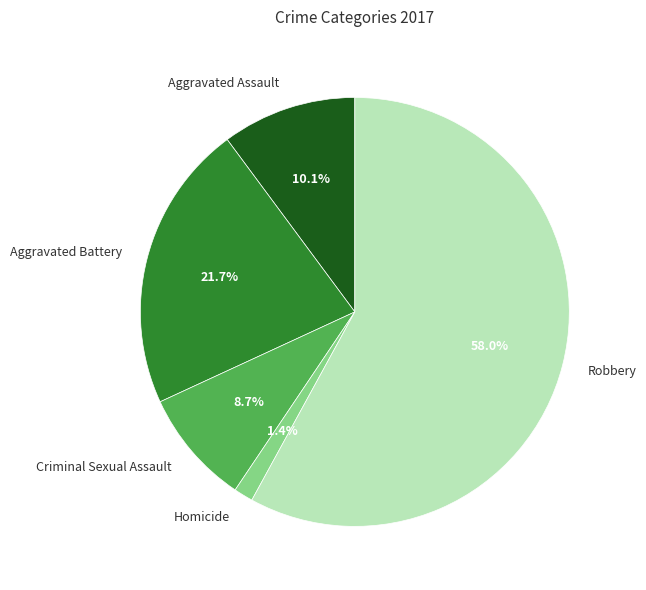

The Robbery slice represents 65% of the pie. True or false?

False